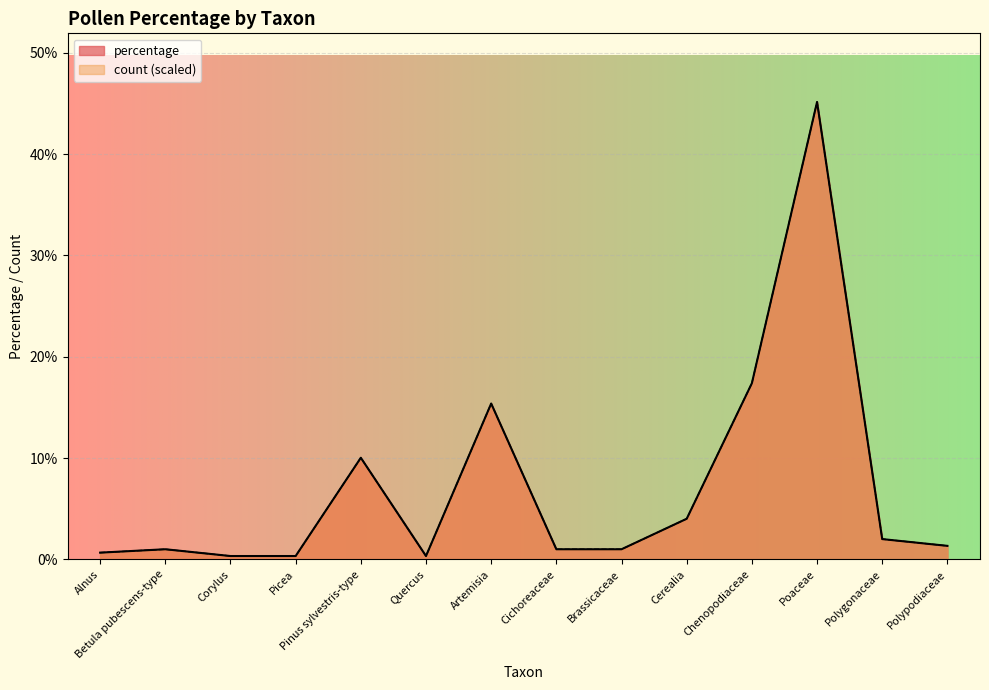

What is the label of the 13th point from the left?

Polygonaceae